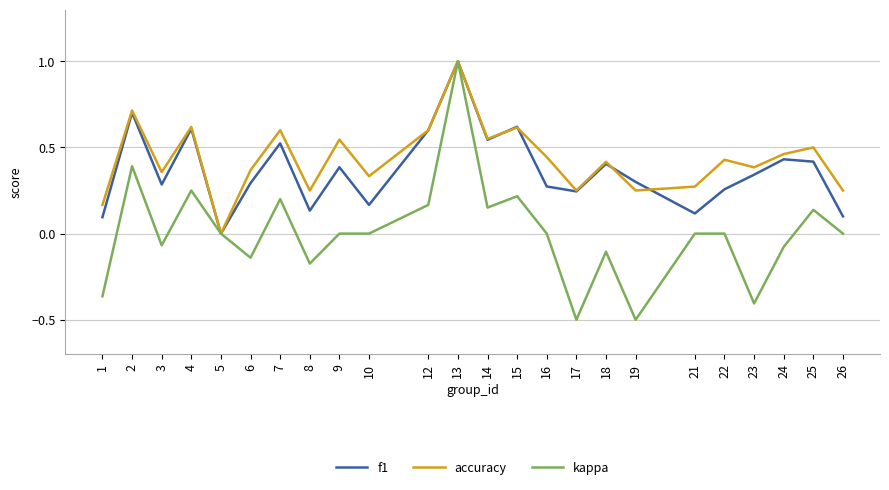

Rank the series at 21 from lowest to highest value.

kappa, f1, accuracy